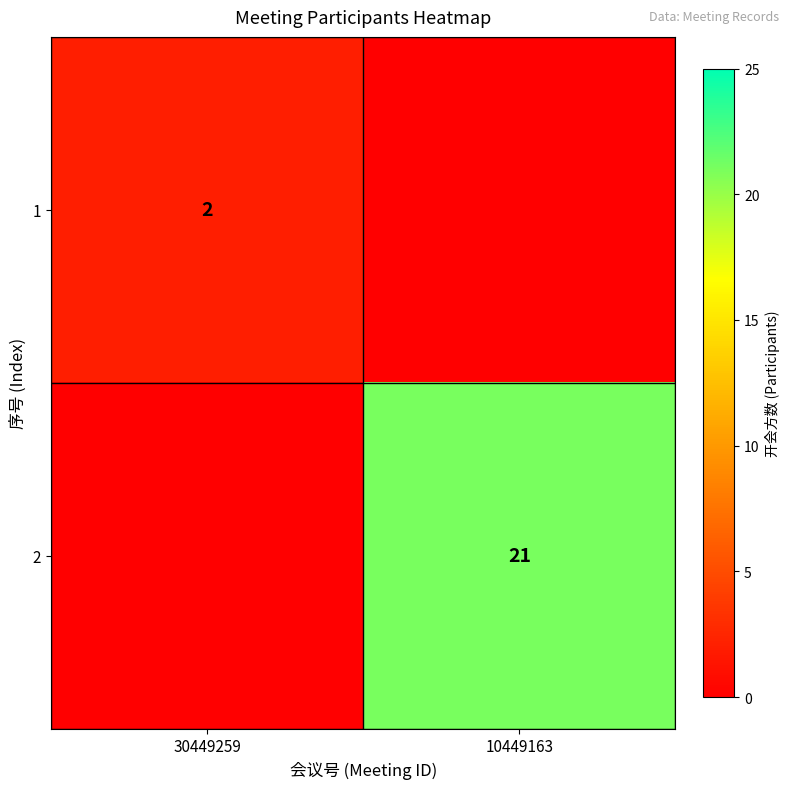

The 2 series shows 11 at 10449163. True or false?

False